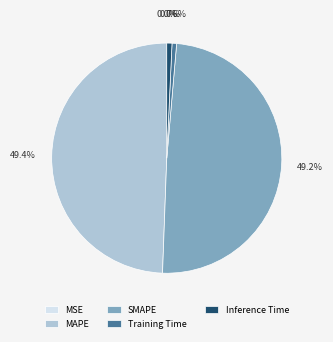

True or false: Inference Time accounts for 1% of the total.

True